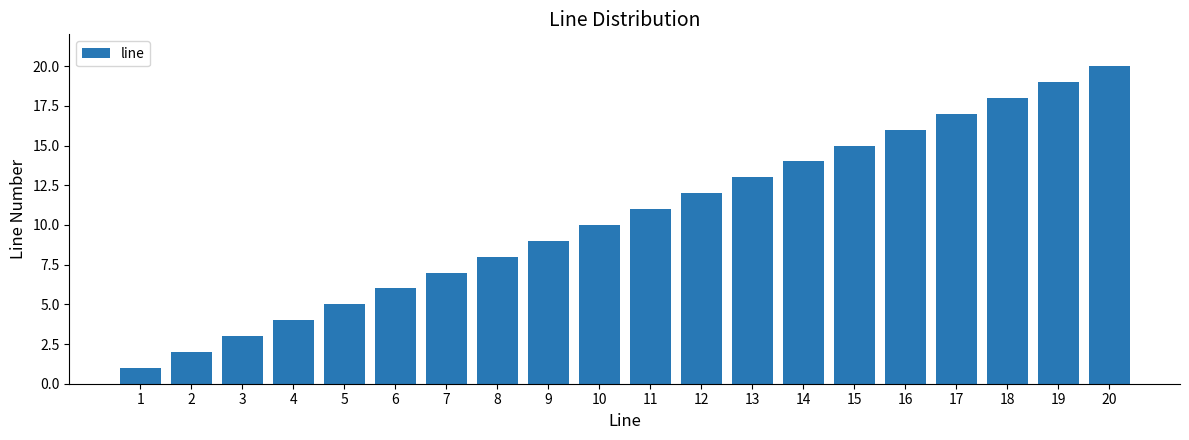

Reading right to left, extract all data points from this chart.

20=20	19=19	18=18	17=17	16=16	15=15	14=14	13=13	12=12	11=11	10=10	9=9	8=8	7=7	6=6	5=5	4=4	3=3	2=2	1=1